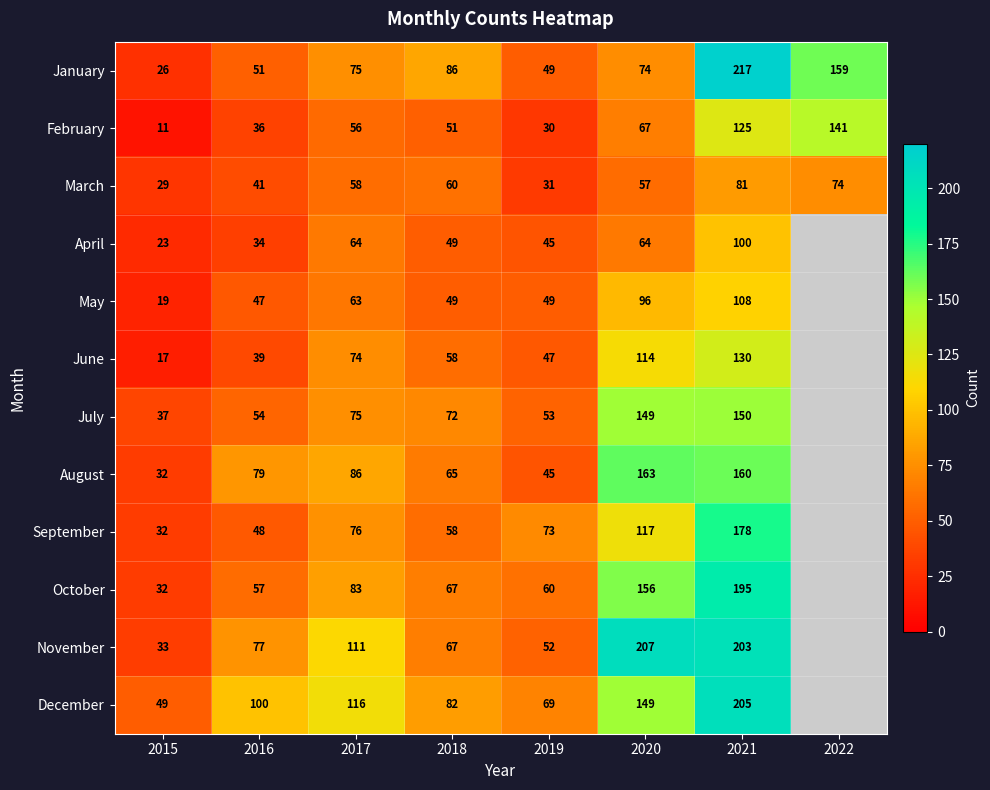

What is the sum of the July values at 2021 and 2018?

222